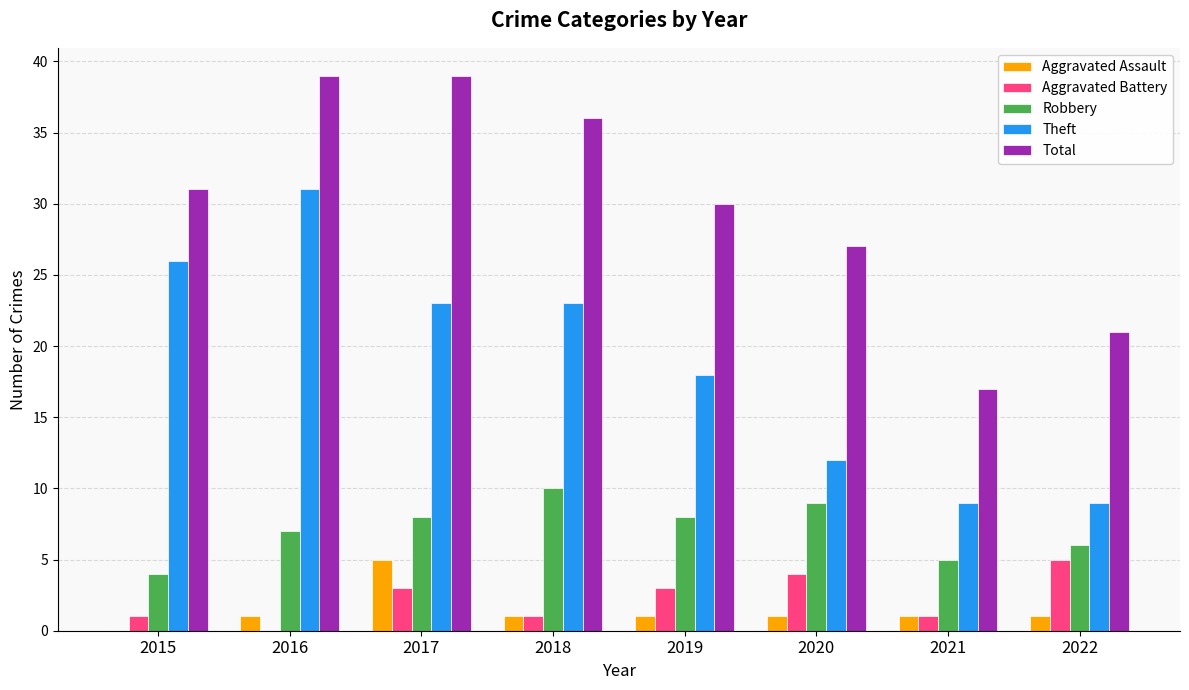

How many groups of bars are there?

8